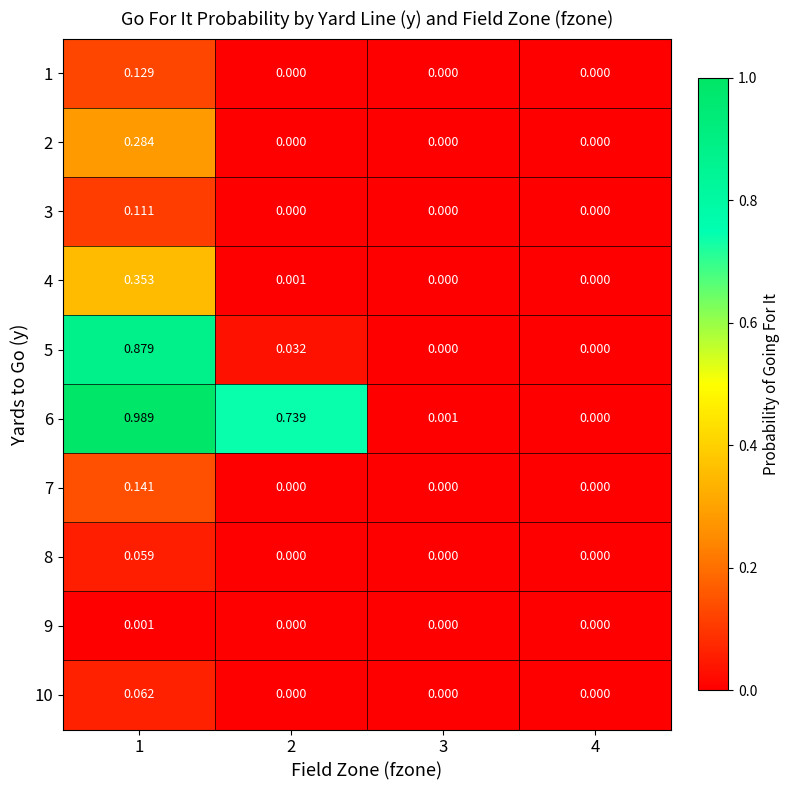

Is the value of 2 at 1 greater than the value of 10 at 3?

Yes